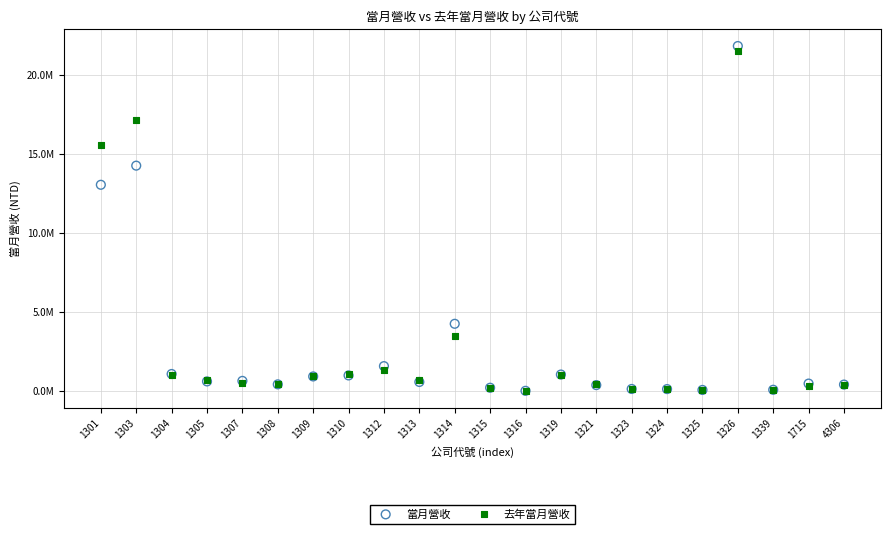

Which series reaches the maximum Y coordinate?

當月營收